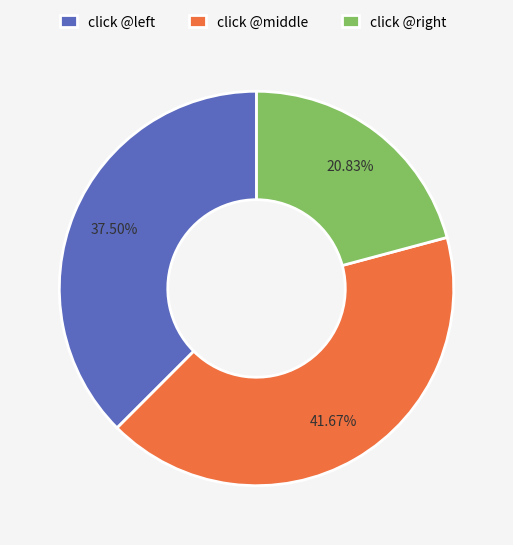

How many segments does this pie chart have?

3